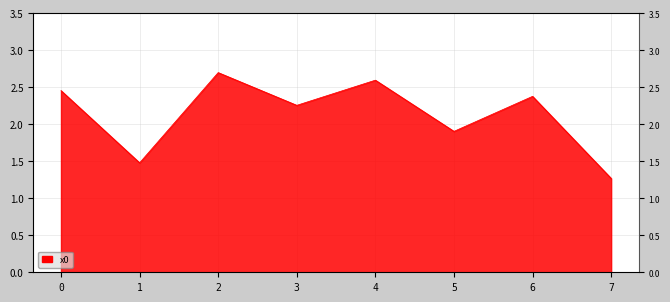

What is the difference between the maximum and second lowest values?

1.2